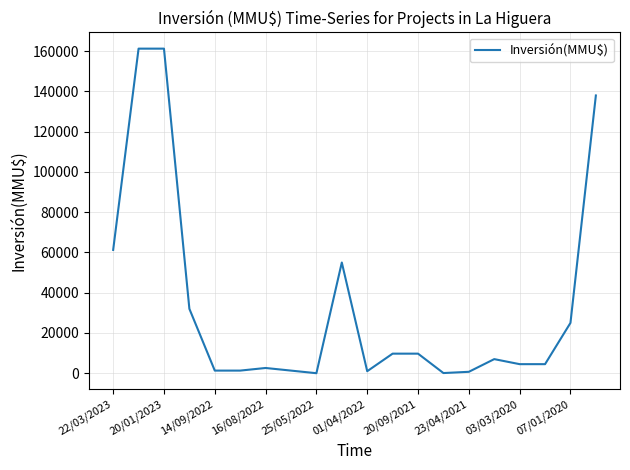

What is the greatest value displayed?

161261